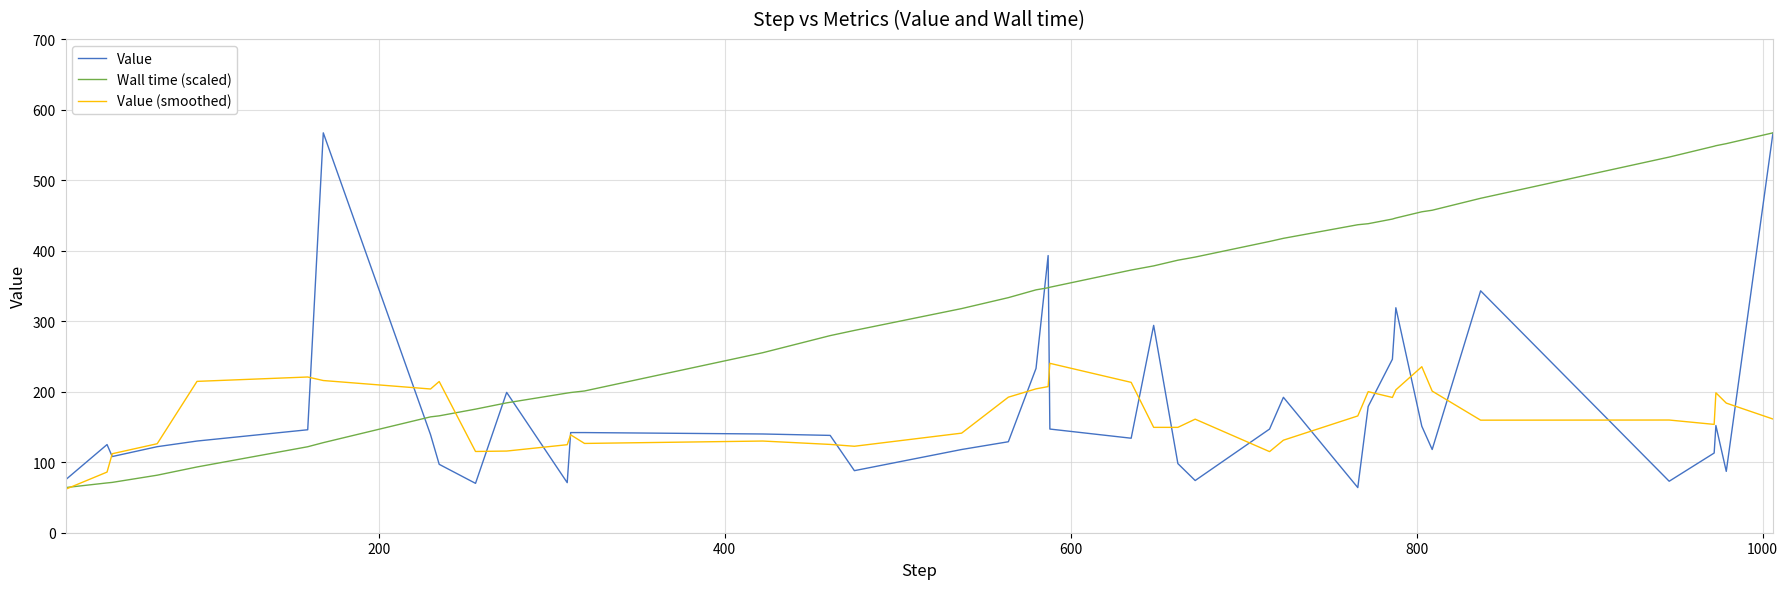

Which series has the largest total across all categories?

Wall time (scaled)